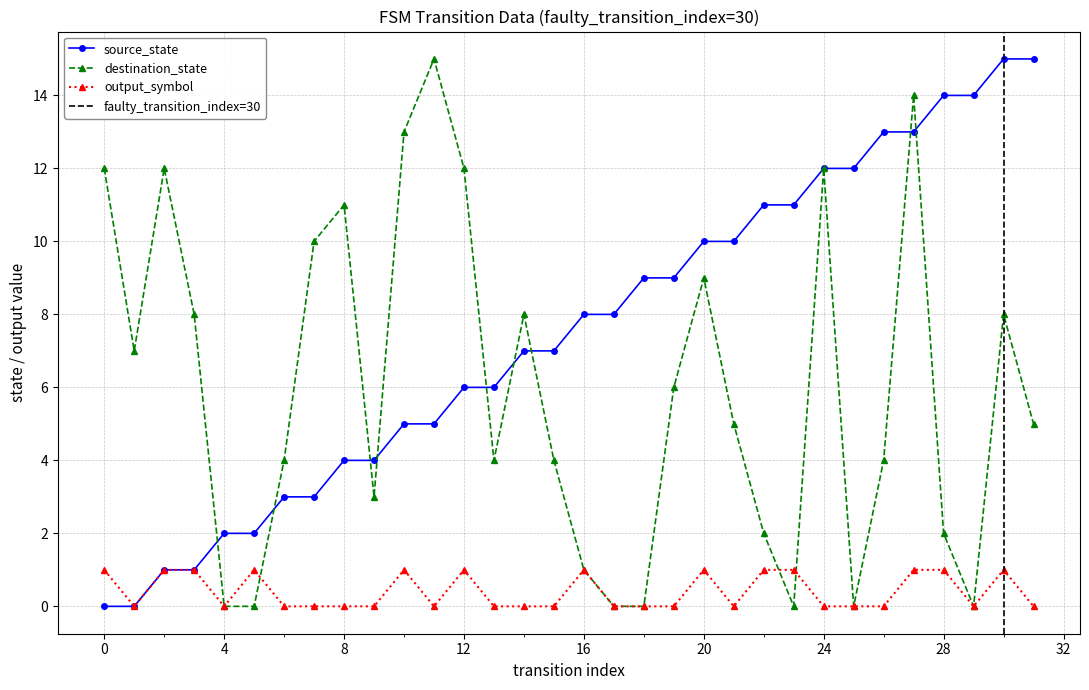

True or false: output_symbol and source_state intersect in this chart.

False